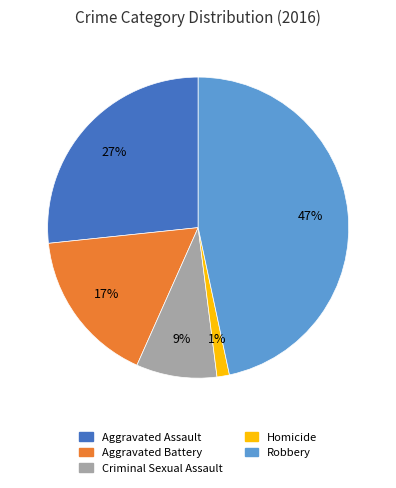

Does Robbery account for over 50% of the chart?

No